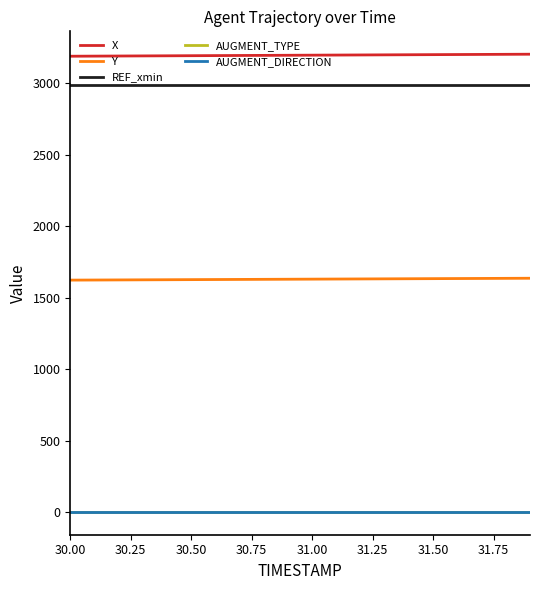

Is this an area chart (filled region under the line)?

No